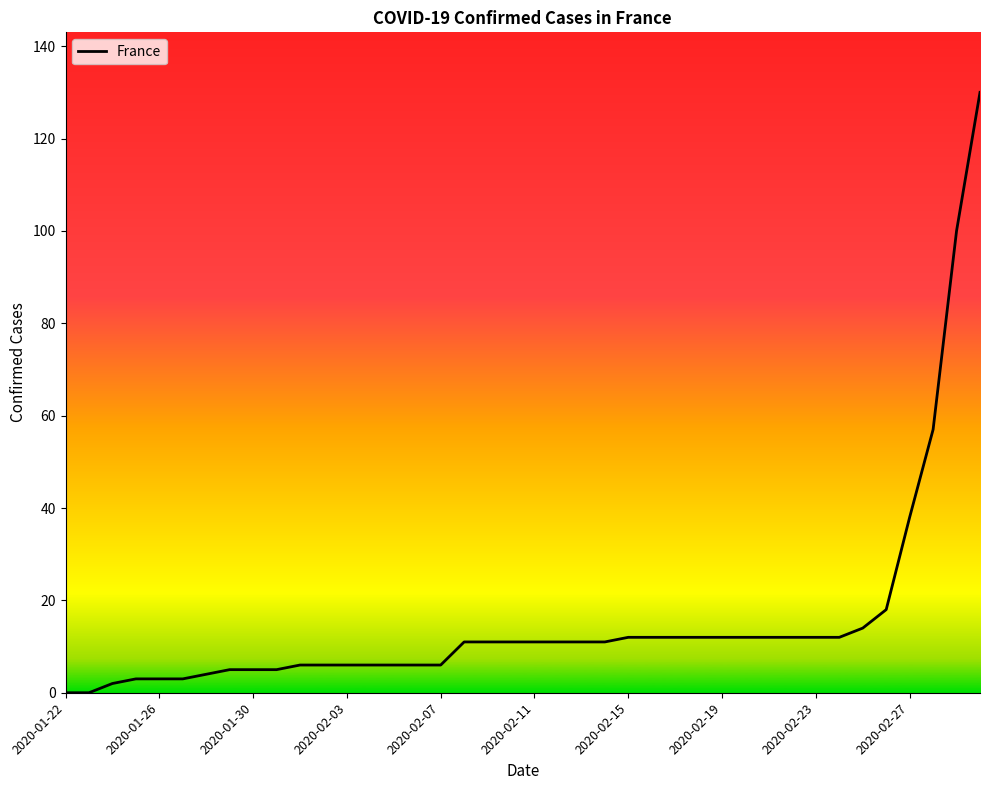

Reading left to right, what are all the values shown in this chart?

0	0	2	3	3	3	4	5	5	5	6	6	6	6	6	6	6	11	11	11	11	11	11	11	12	12	12	12	12	12	12	12	12	12	14	18	38	57	100	130